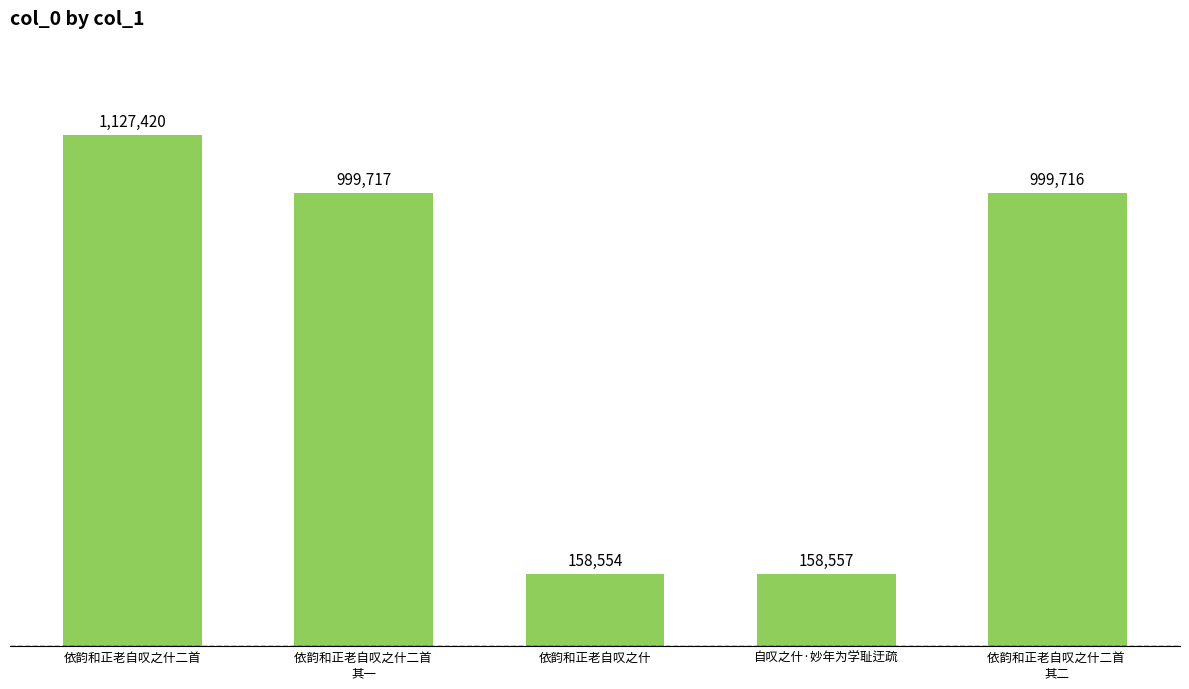

Reading left to right, extract all data points from this chart.

依韵和正老自叹之什二首=1127420	依韵和正老自叹之什二首 
其一=999717	依韵和正老自叹之什=158554	自叹之什·妙年为学耻迂疏=158557	依韵和正老自叹之什二首 
其二=999716